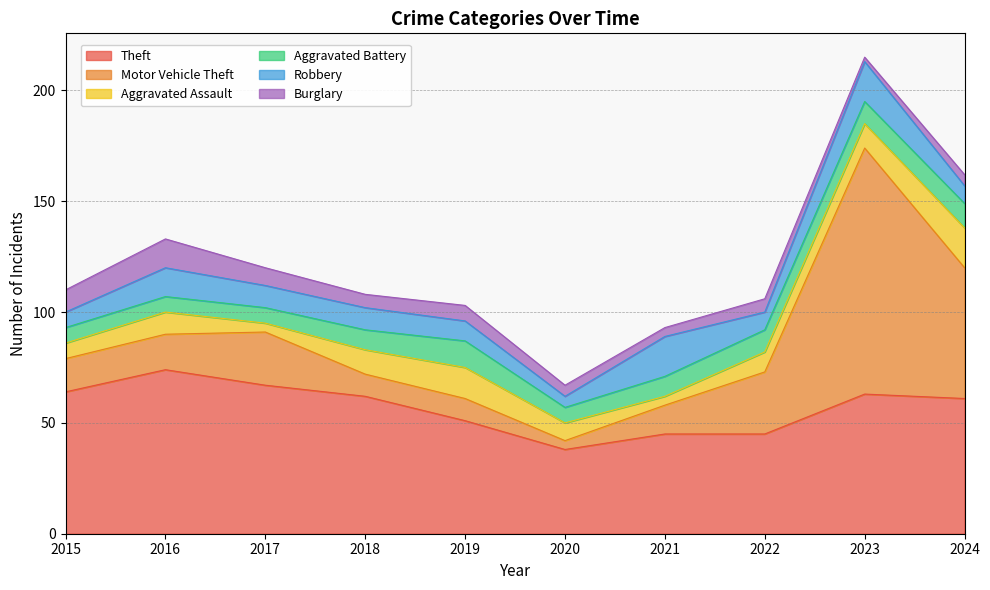

How many values in the Motor Vehicle Theft series exceed 16?

4